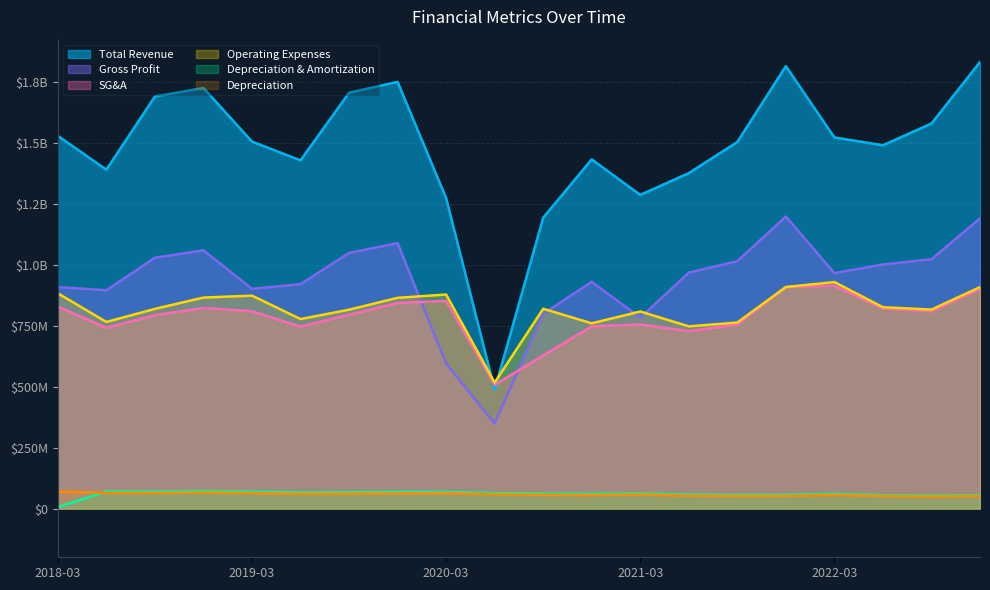

In depreciation, how many points are higher than both neighbors (excluding endpoints)?

4